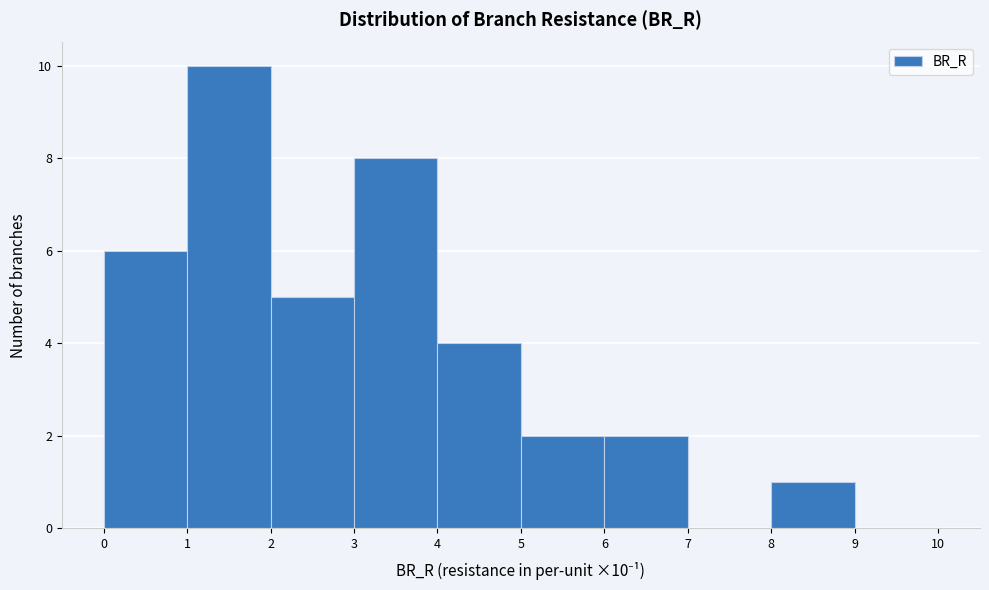

Which range on the x-axis has the tallest bar?

1 to 2